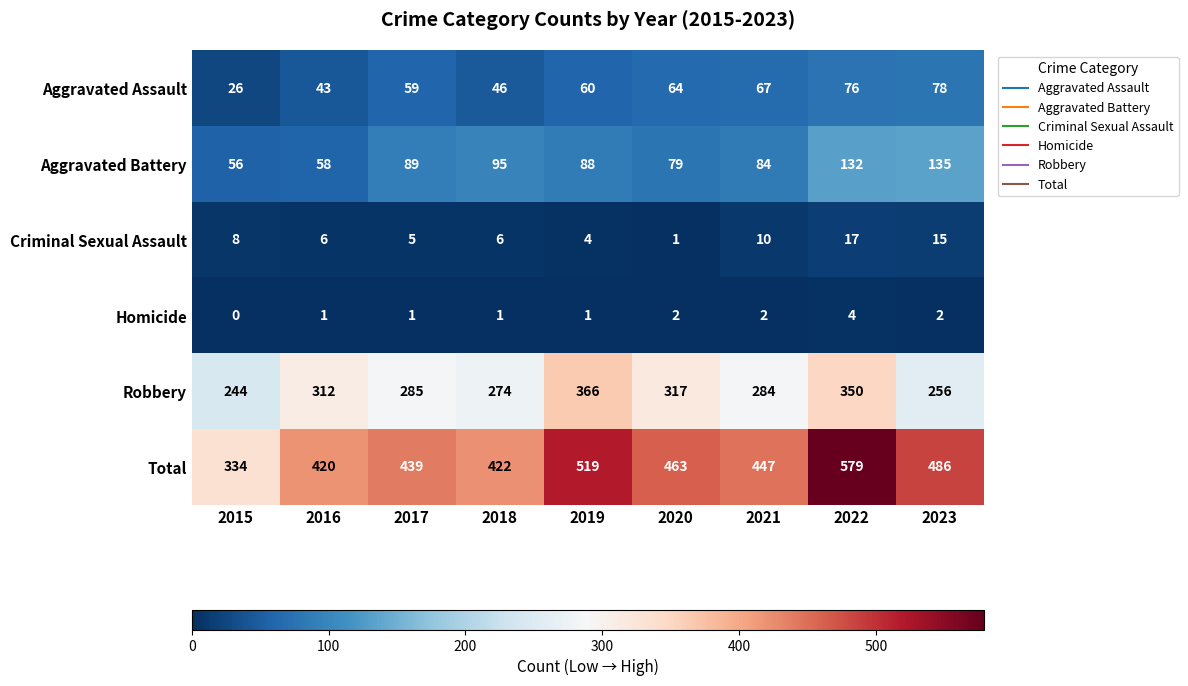

At which label does Total reach its peak?

2022